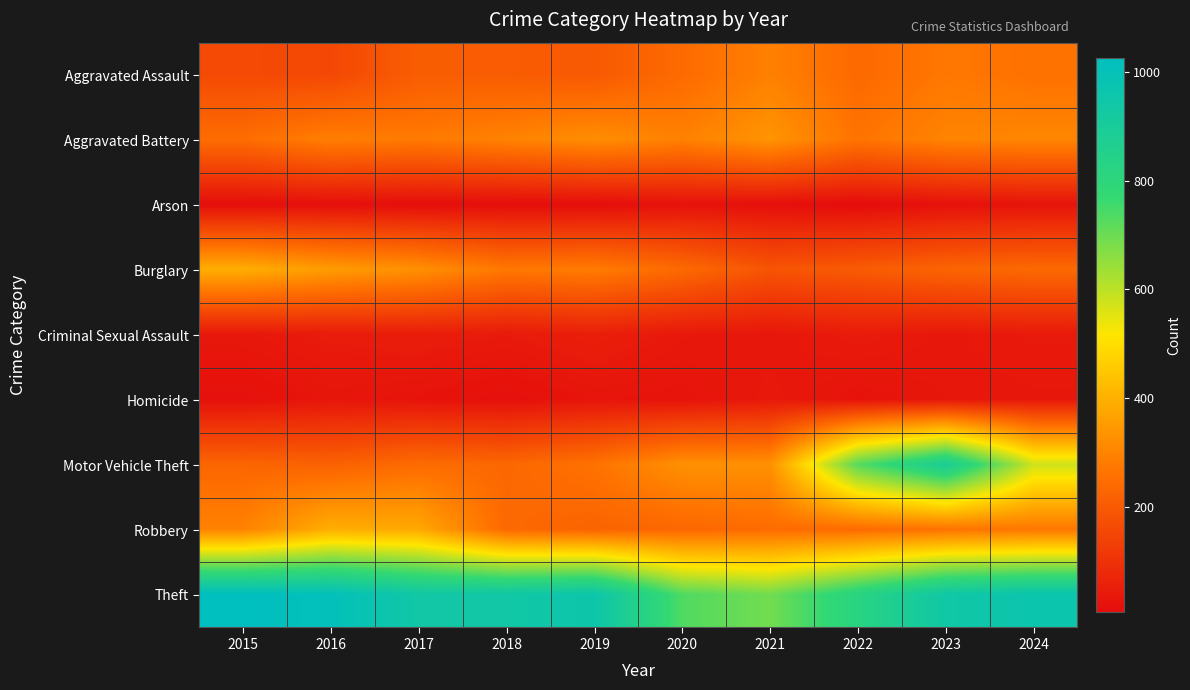

Which has a higher value, 2017 or 2022?

2022